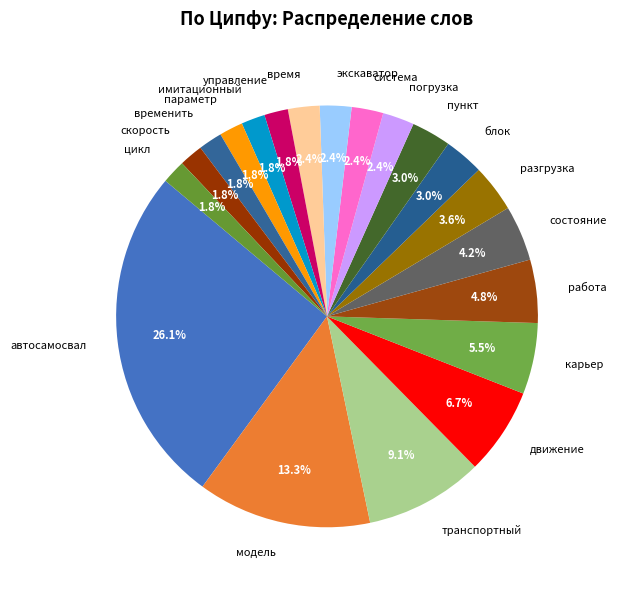

To the nearest percent, what is the difference between the largest and smallest slice percentages?

24%